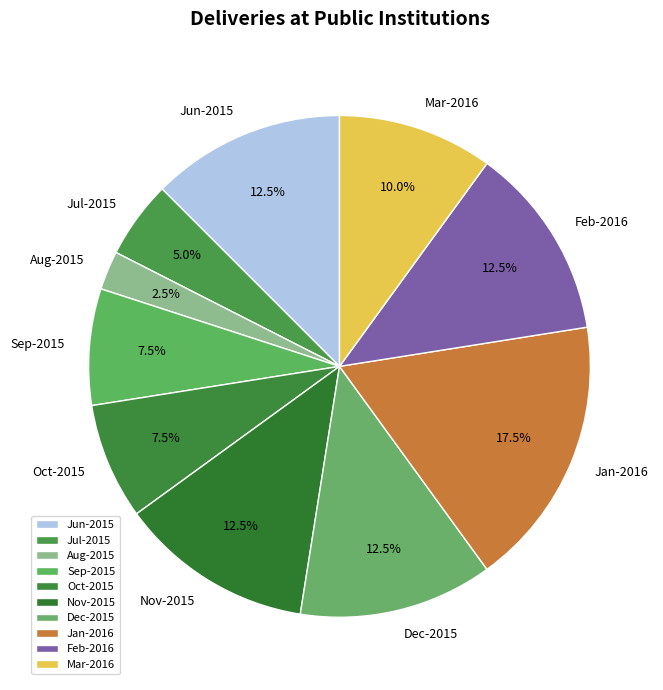

What percentage is NOT represented by Nov-2015?

87.5%